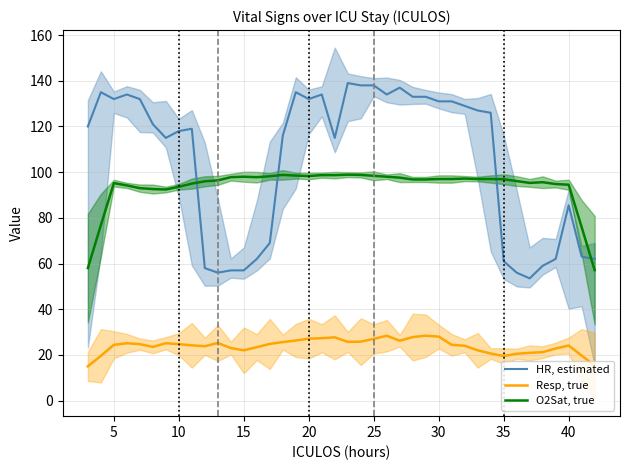

The Resp, true series shows 35.9 at 5. True or false?

False